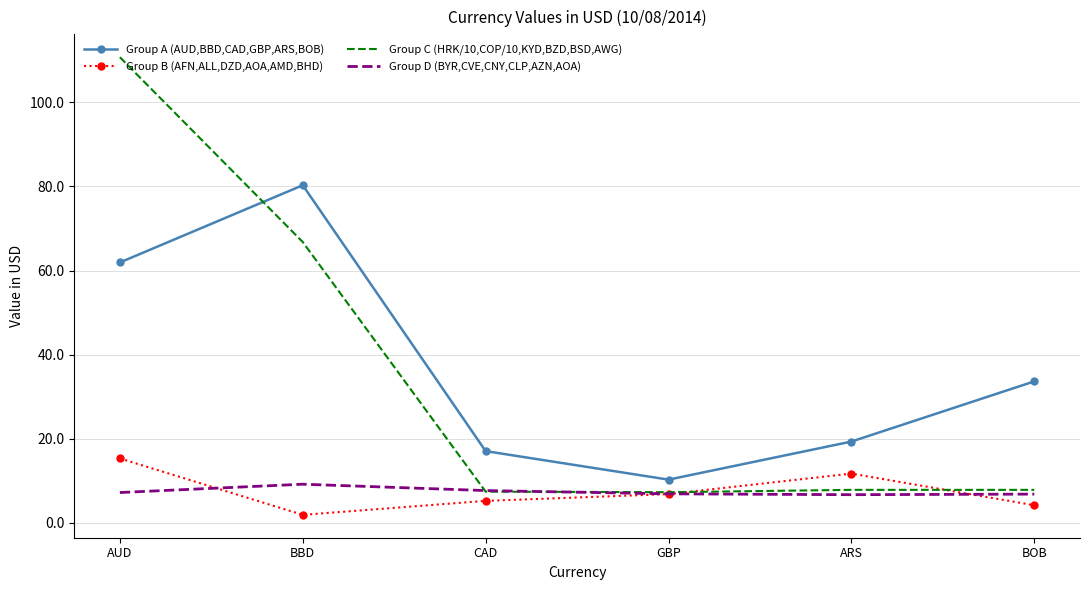

True or false: Group B (AFN,ALL,DZD,AOA,AMD,BHD) has more than 2 interior local peaks.

False